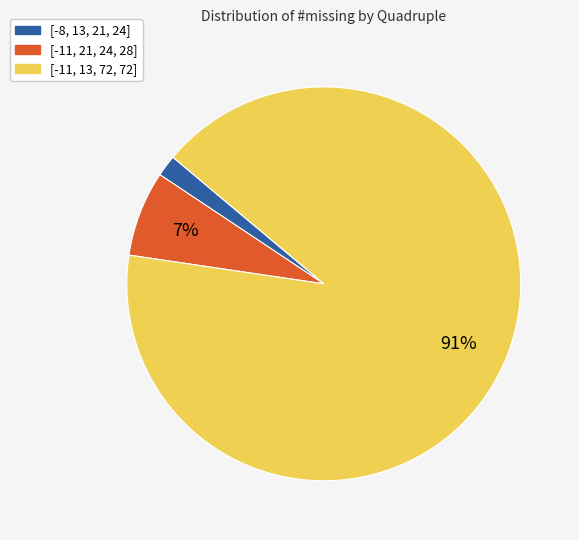

How many slices are in this pie chart?

3